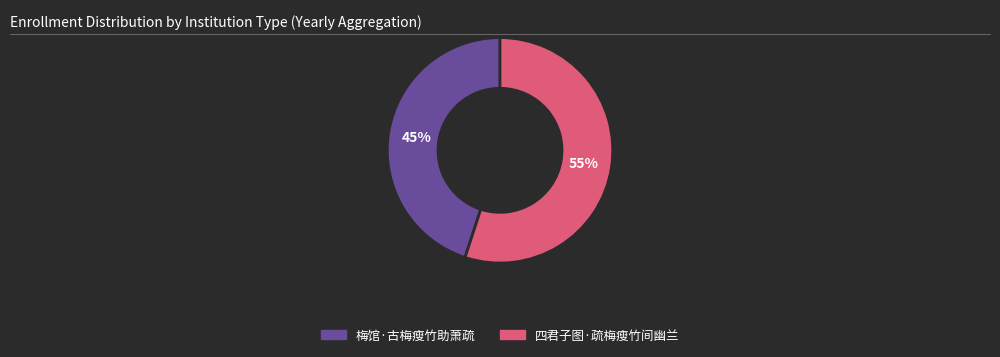

Approximately how many times larger is the value at 四君子图·疏梅瘦竹间幽兰 compared to 梅馆·古梅瘦竹助萧疏?

1.2